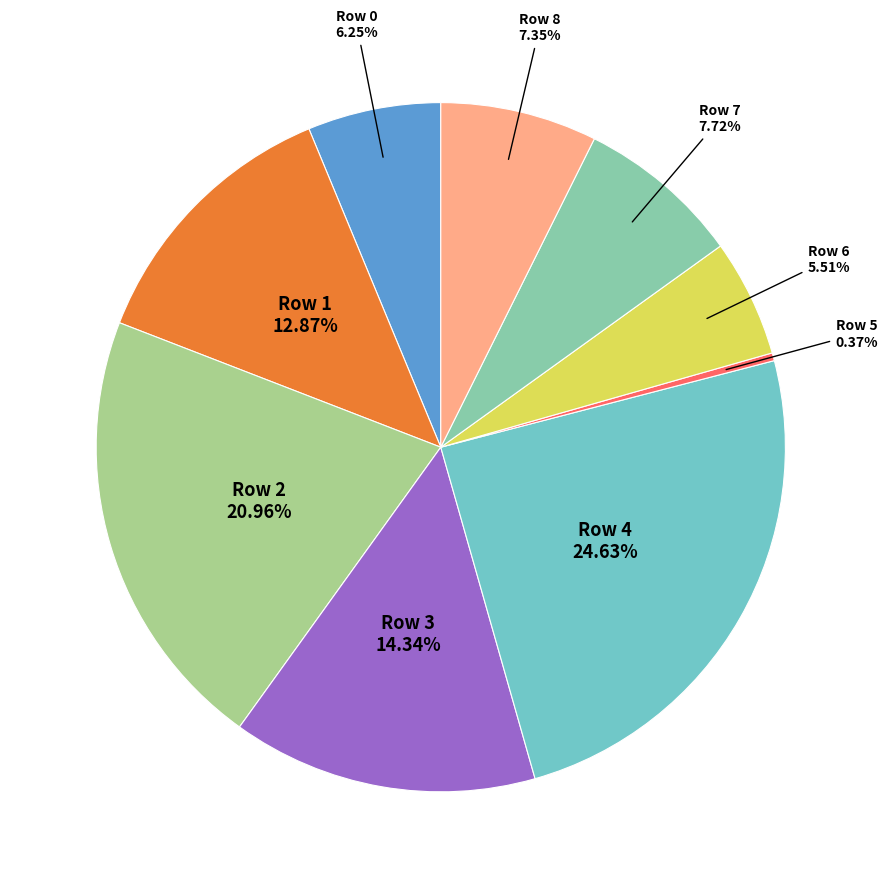

How many slices are in this pie chart?

9